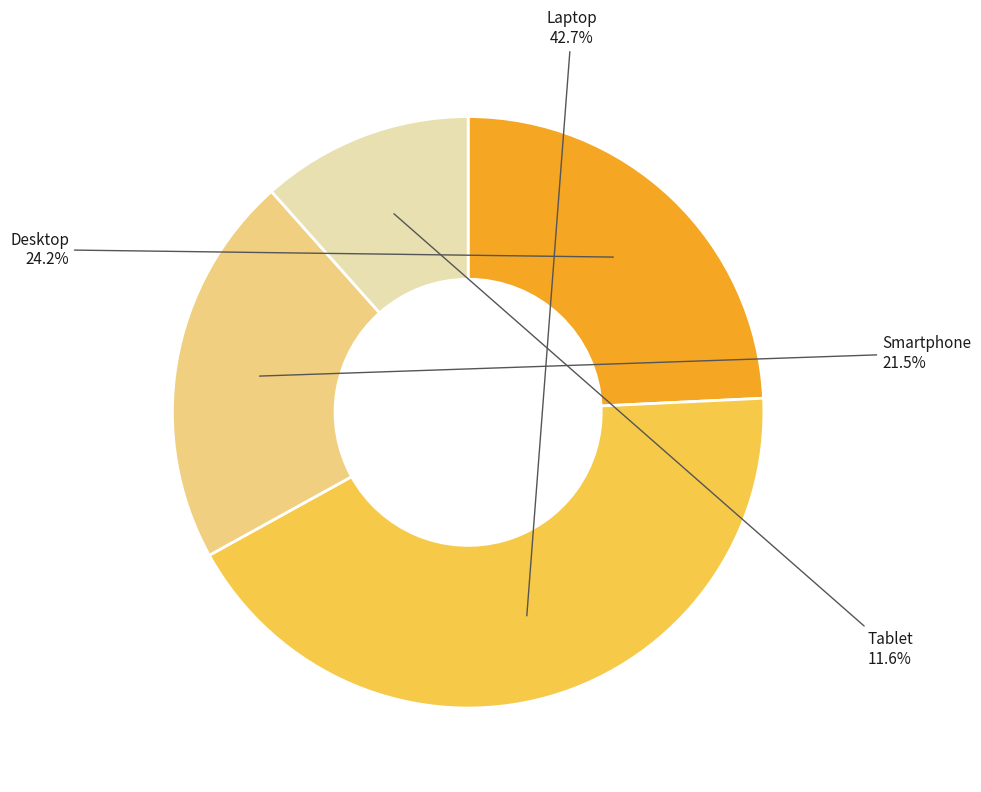

Is there a majority slice in this chart?

No